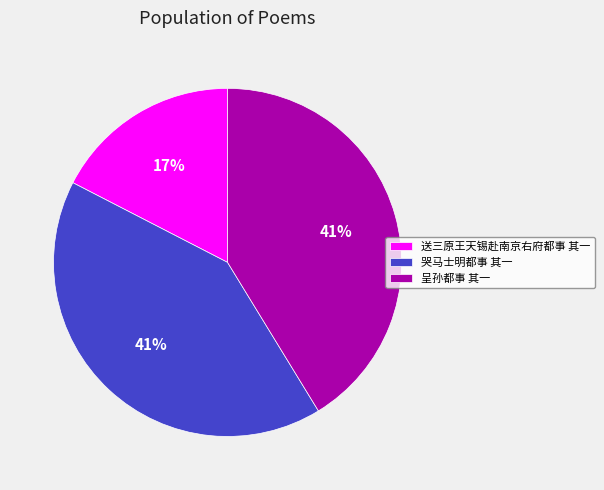

Do 呈孙都事 其一 and 哭马士明都事 其一 together represent more than half of the pie?

Yes